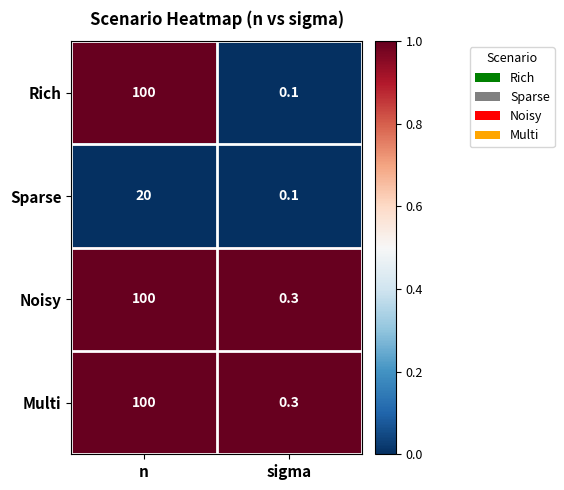

True or false: Noisy has a value of 100.0 at n.

True